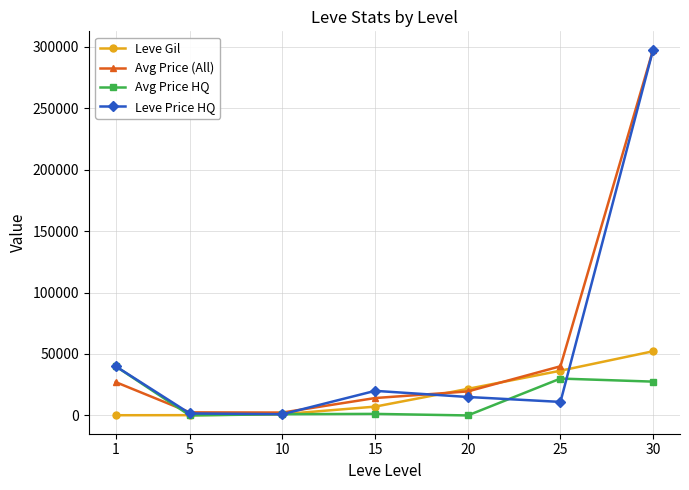

Is the value of Leve Gil at 20 greater than the value of Avg Price (All) at 10?

Yes